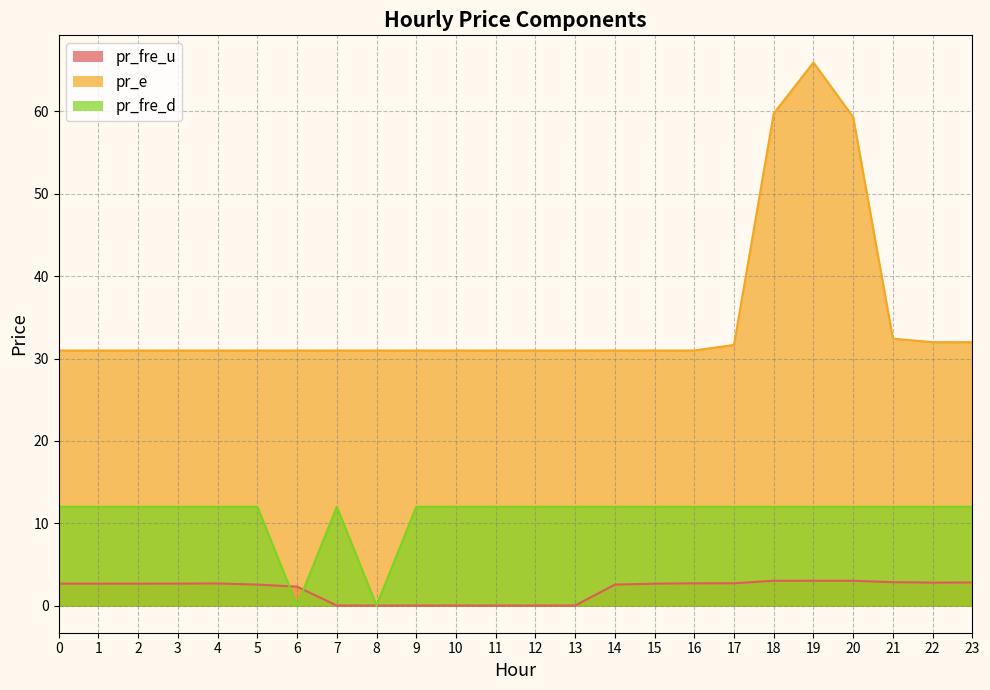

How many interior local peaks does the pr_e series have?

1